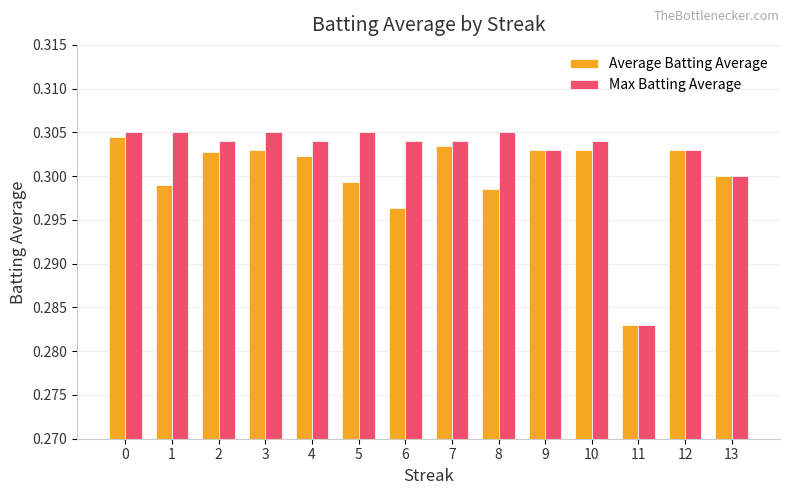

At how many categories does at least one series exceed 0?

14